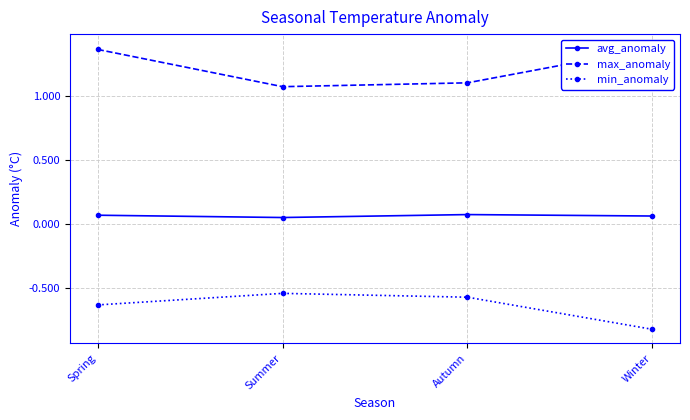

True or false: max_anomaly and min_anomaly intersect in this chart.

False